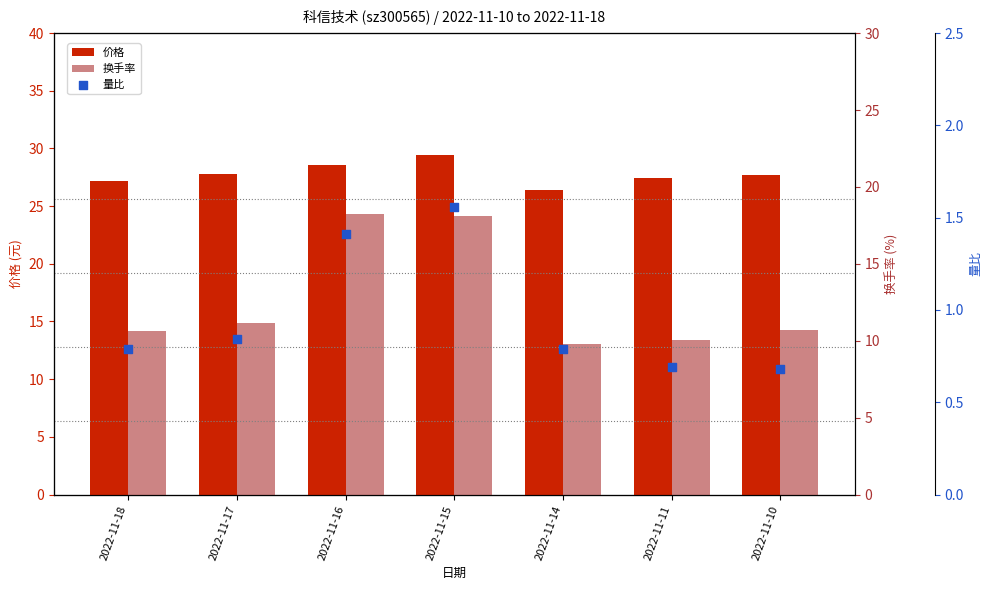

Which series reaches the minimum Y coordinate?

量比